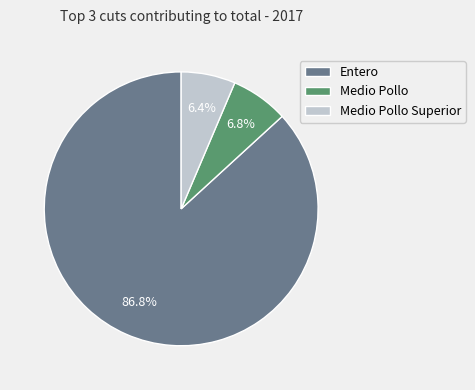

Which has a higher value, Medio Pollo Superior or Entero?

Entero